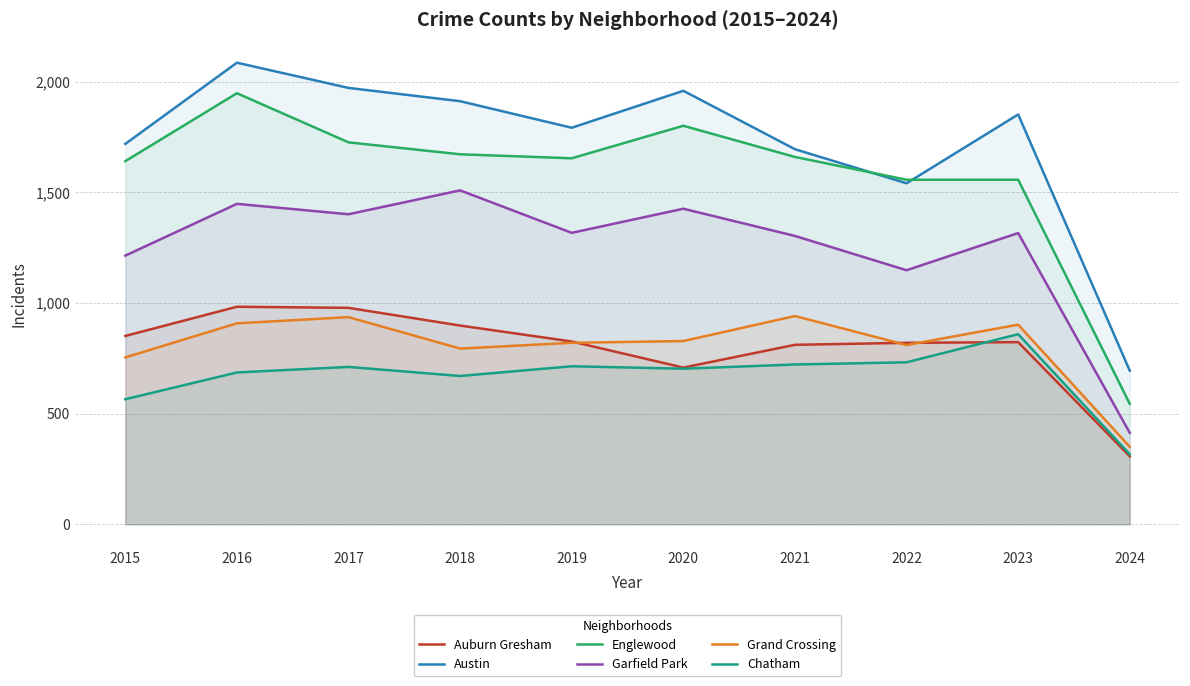

At how many categories does at least one series exceed 675?

10